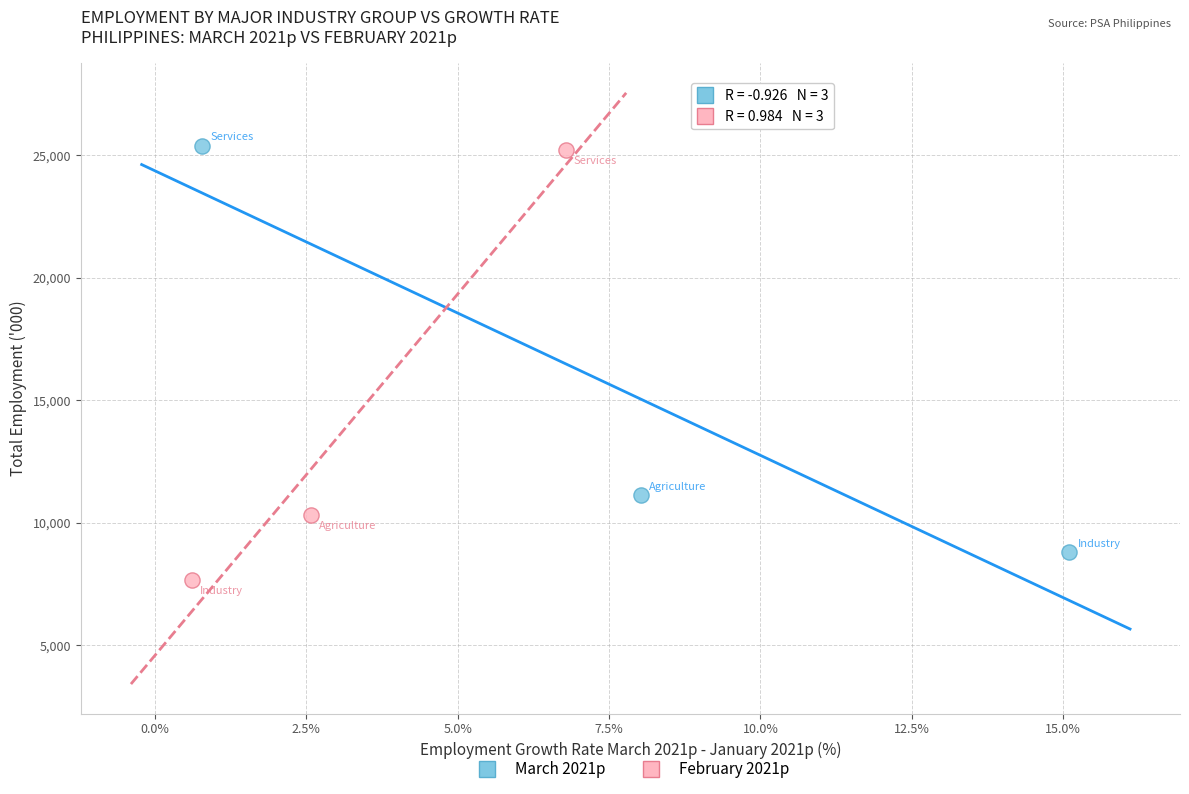

Which series reaches the minimum Y coordinate?

February 2021p